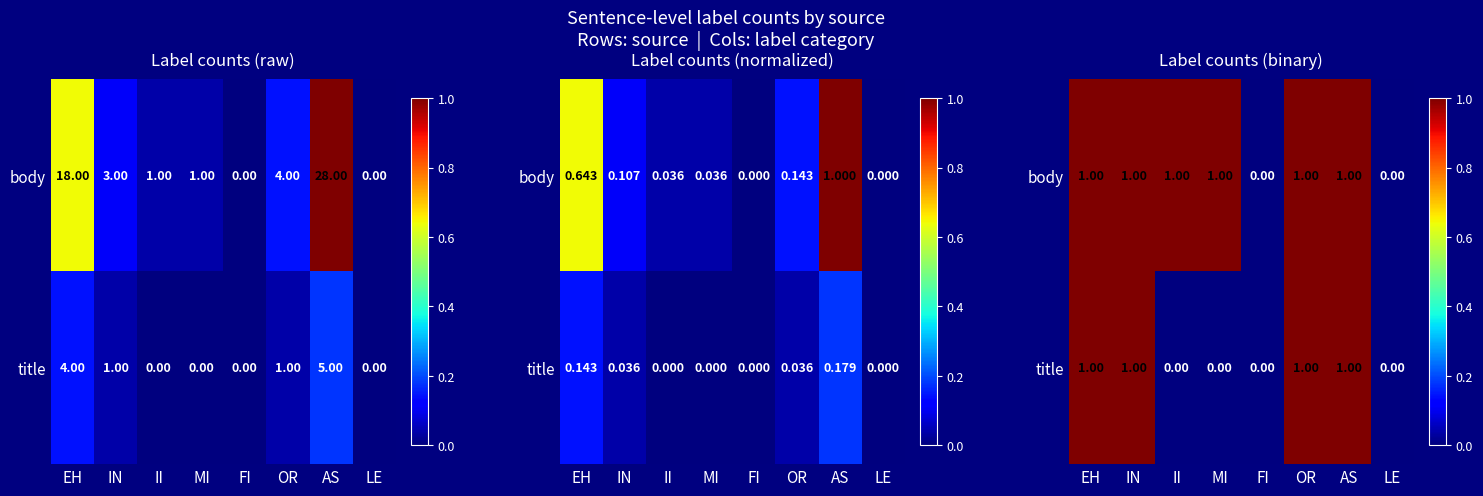

Count the title values in the range 0 to 1.

8